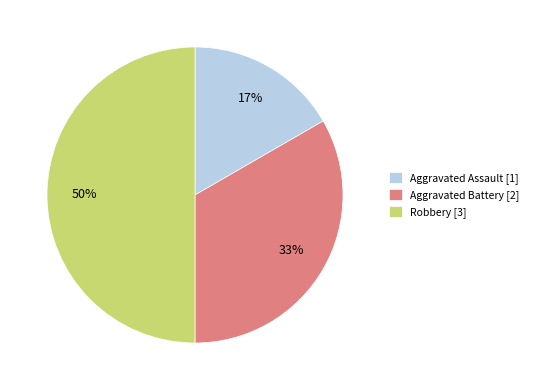

What percentage is the Aggravated Battery slice, to the nearest percent?

33%